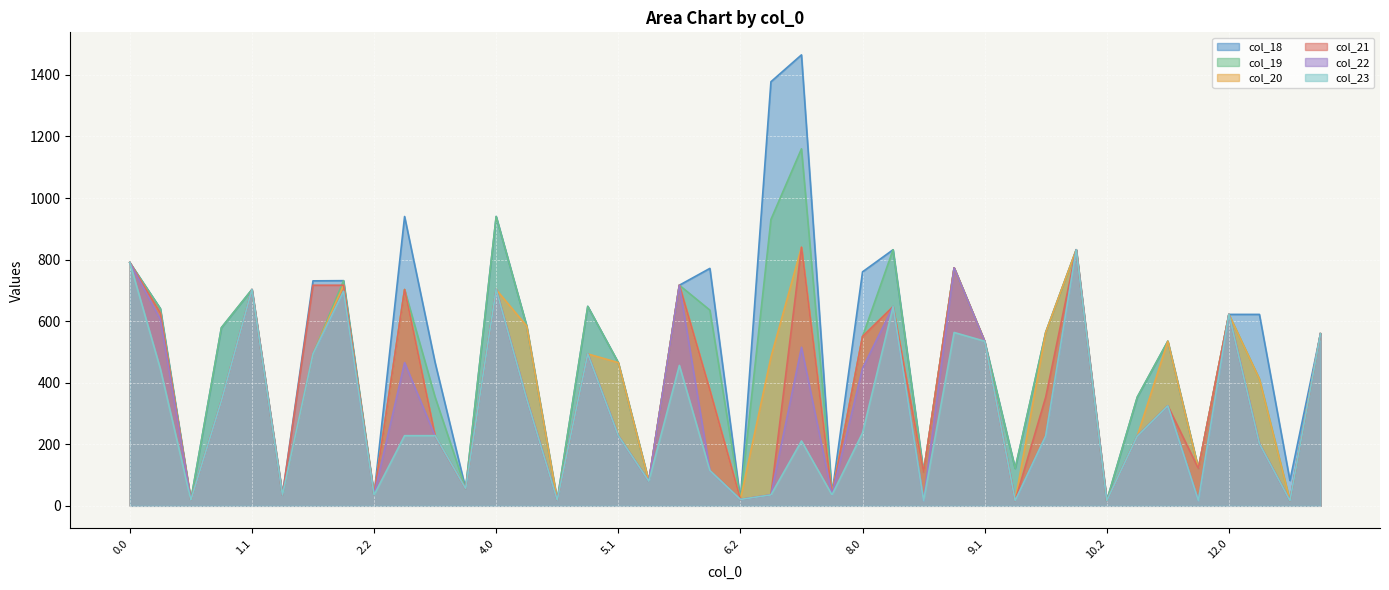

How many interior local valleys does the col_22 series have?

13